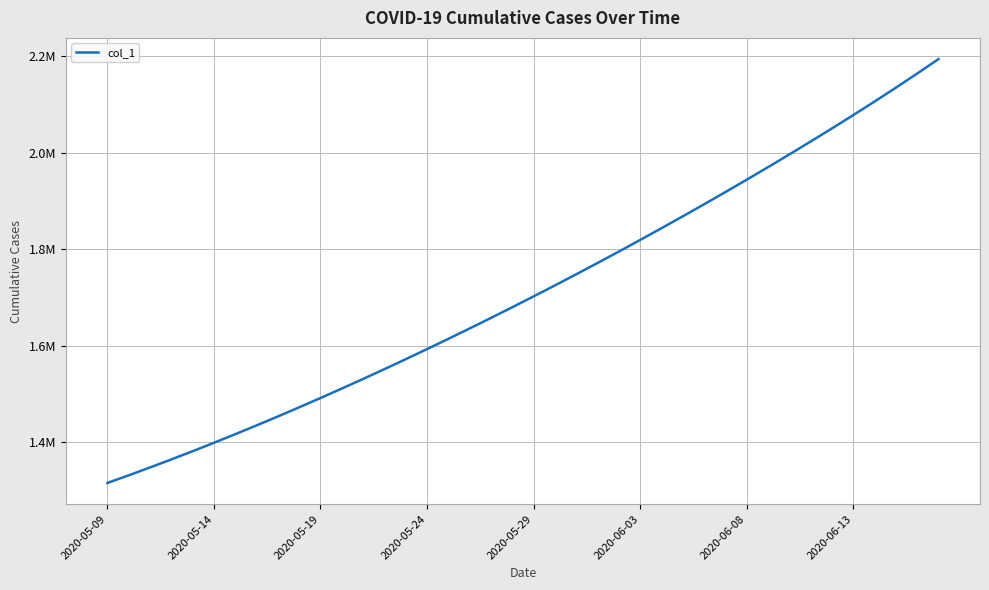

True or false: the data has more than 2 interior local peaks.

False